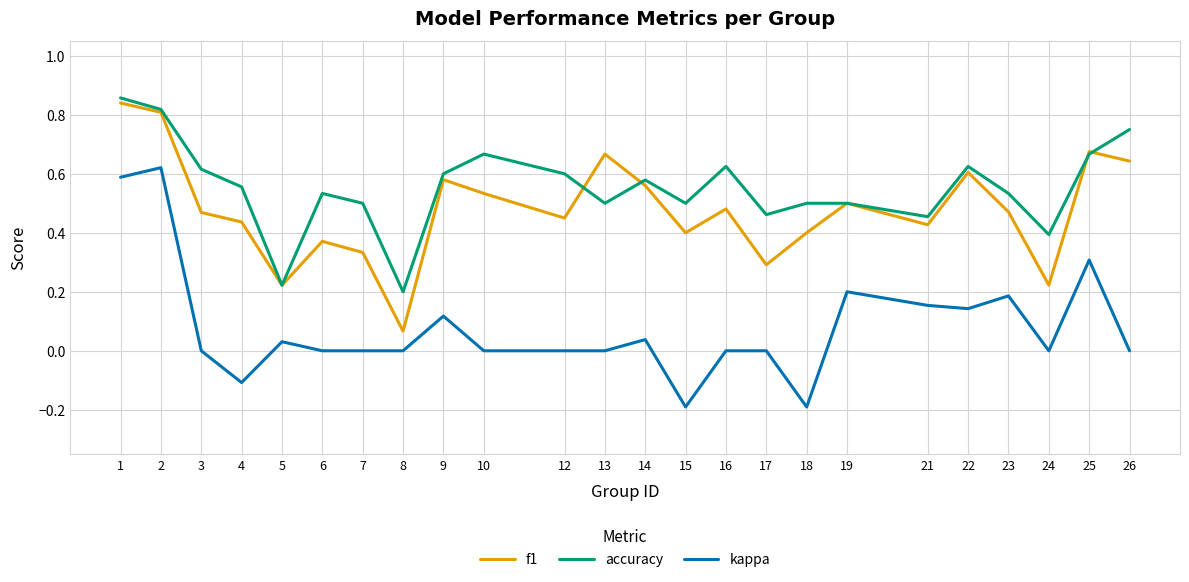

Is the value of f1 at 7 greater than the value of kappa at 4?

Yes